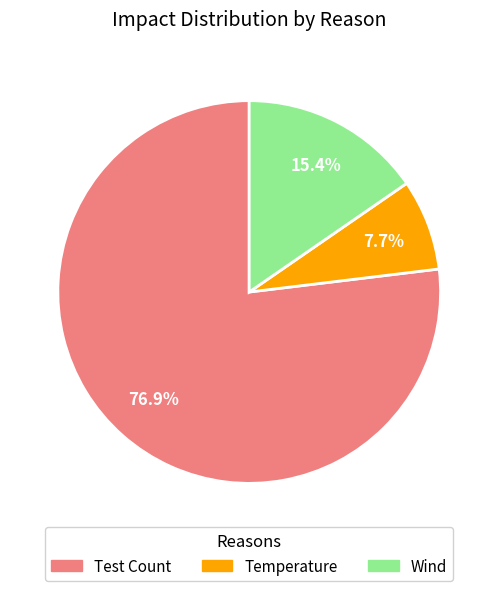

Which category has the smallest portion of the pie?

Temperature